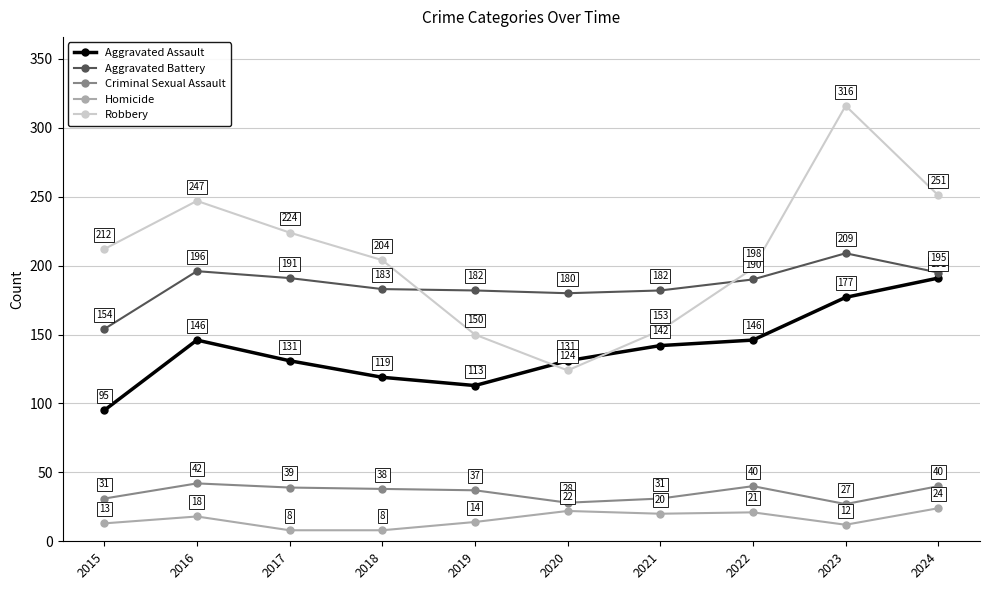

True or false: Criminal Sexual Assault and Homicide cross at least once.

False